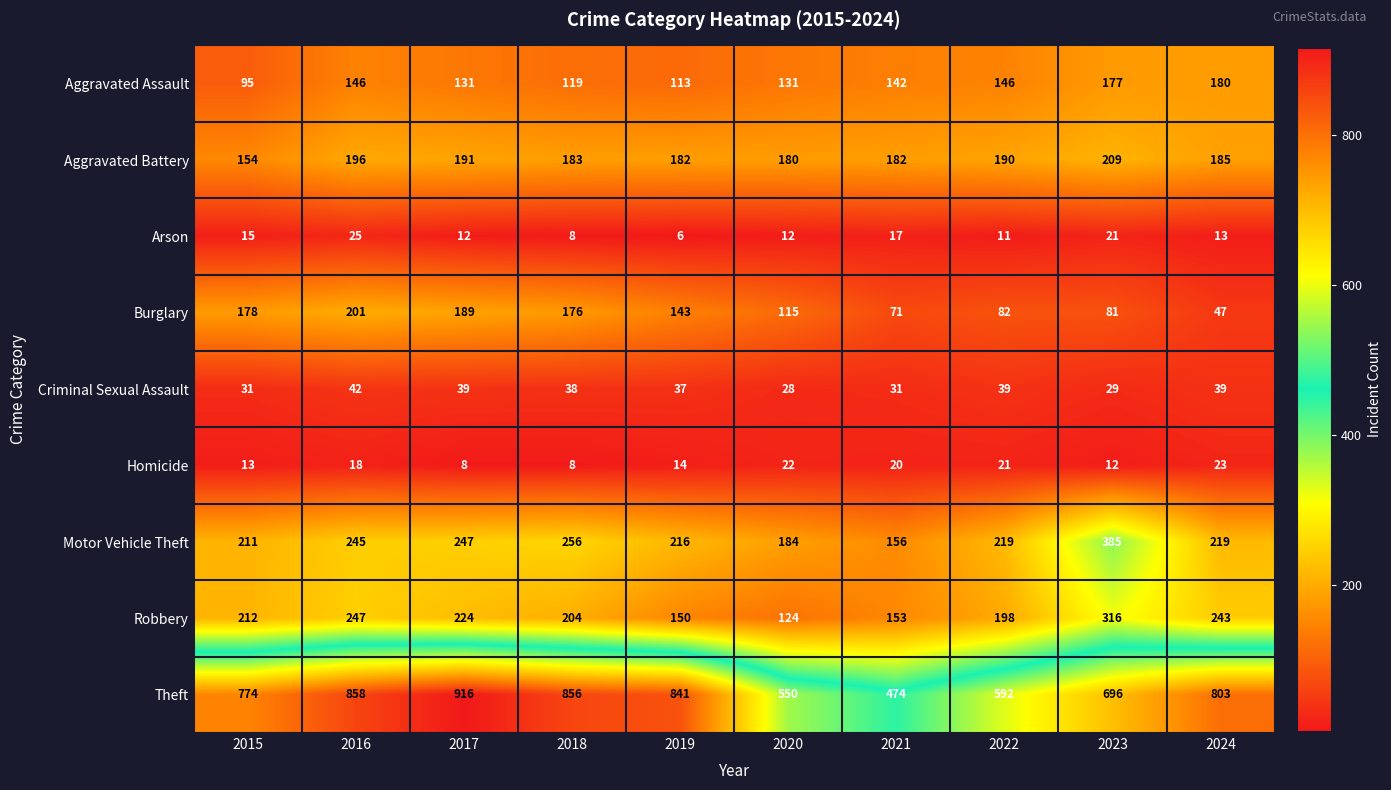

What is the difference between the Burglary values at 2016 and 2022?

119